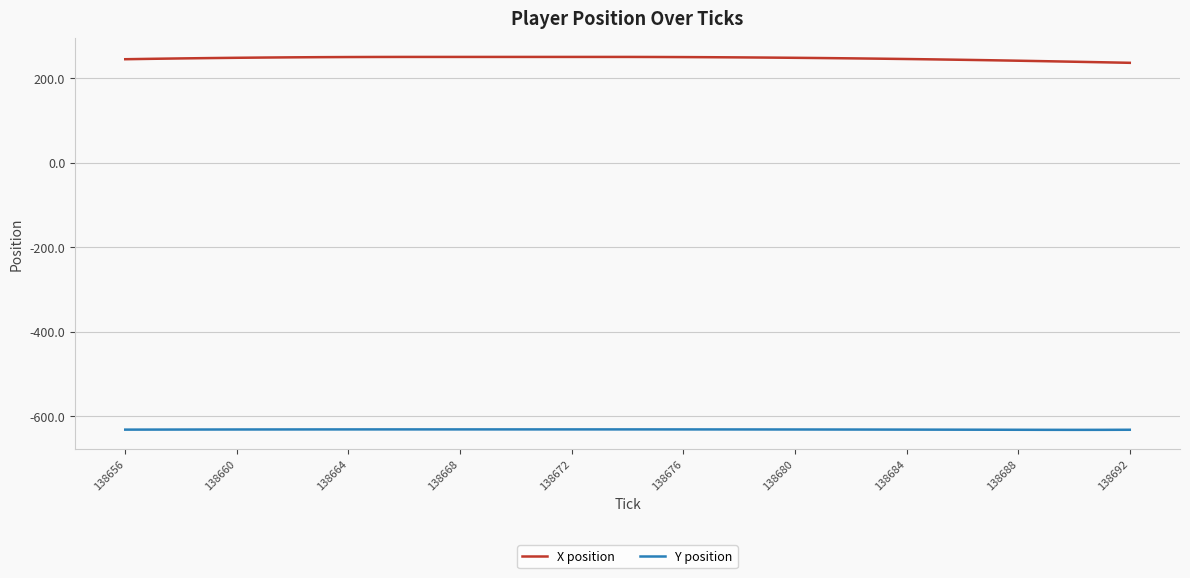

List the series in order of their peak value, lowest first.

Y position, X position